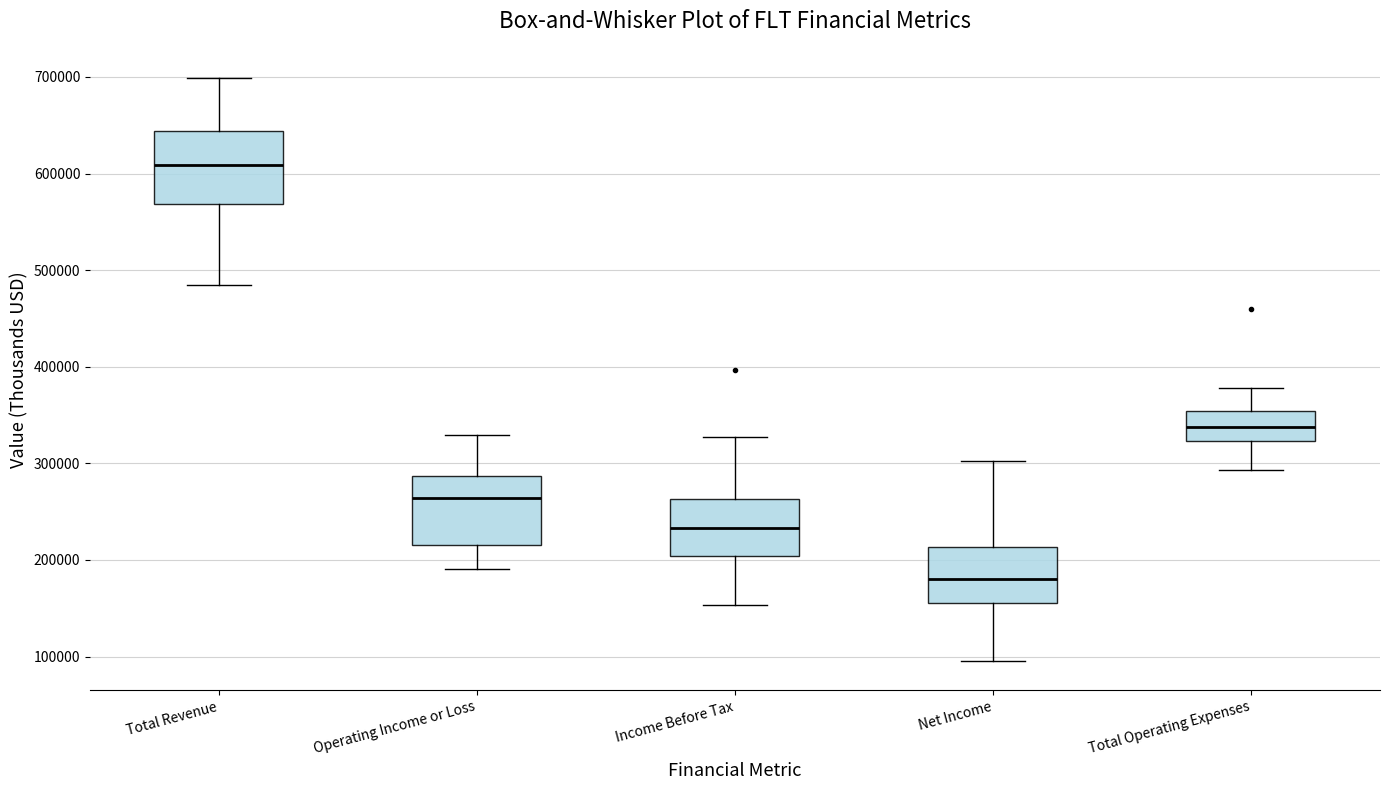

Reading left to right, read every box against the y-axis: the position of its median line, the range the box covers, and the ends of its whiskers. The values are not printed on the chart, so give them approximately, as read against the axis.

Total Revenue: median 610000, box 570000 to 640000, whiskers 480000 to 700000
Operating Income or Loss: median 260000, box 220000 to 290000, whiskers 190000 to 330000
Income Before Tax: median 230000, box 200000 to 260000, whiskers 150000 to 330000
Net Income: median 180000, box 160000 to 210000, whiskers 100000 to 300000
Total Operating Expenses: median 340000, box 320000 to 350000, whiskers 290000 to 380000